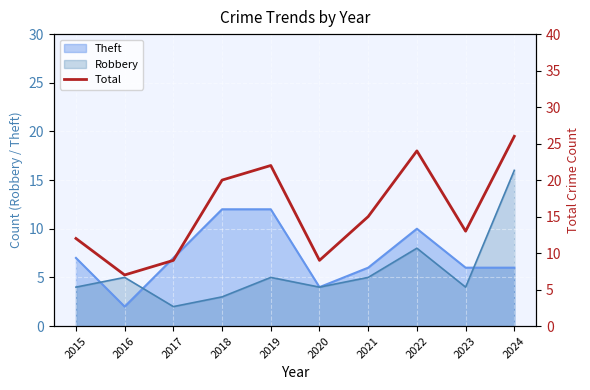

Reading left to right, what are all the values shown in this chart?

12	7	9	20	22	9	15	24	13	26